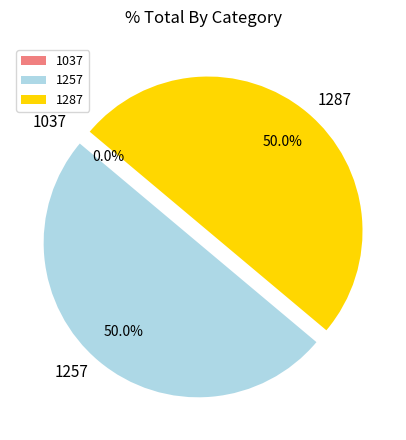

Between 1287 and 1257, which is larger?

1287